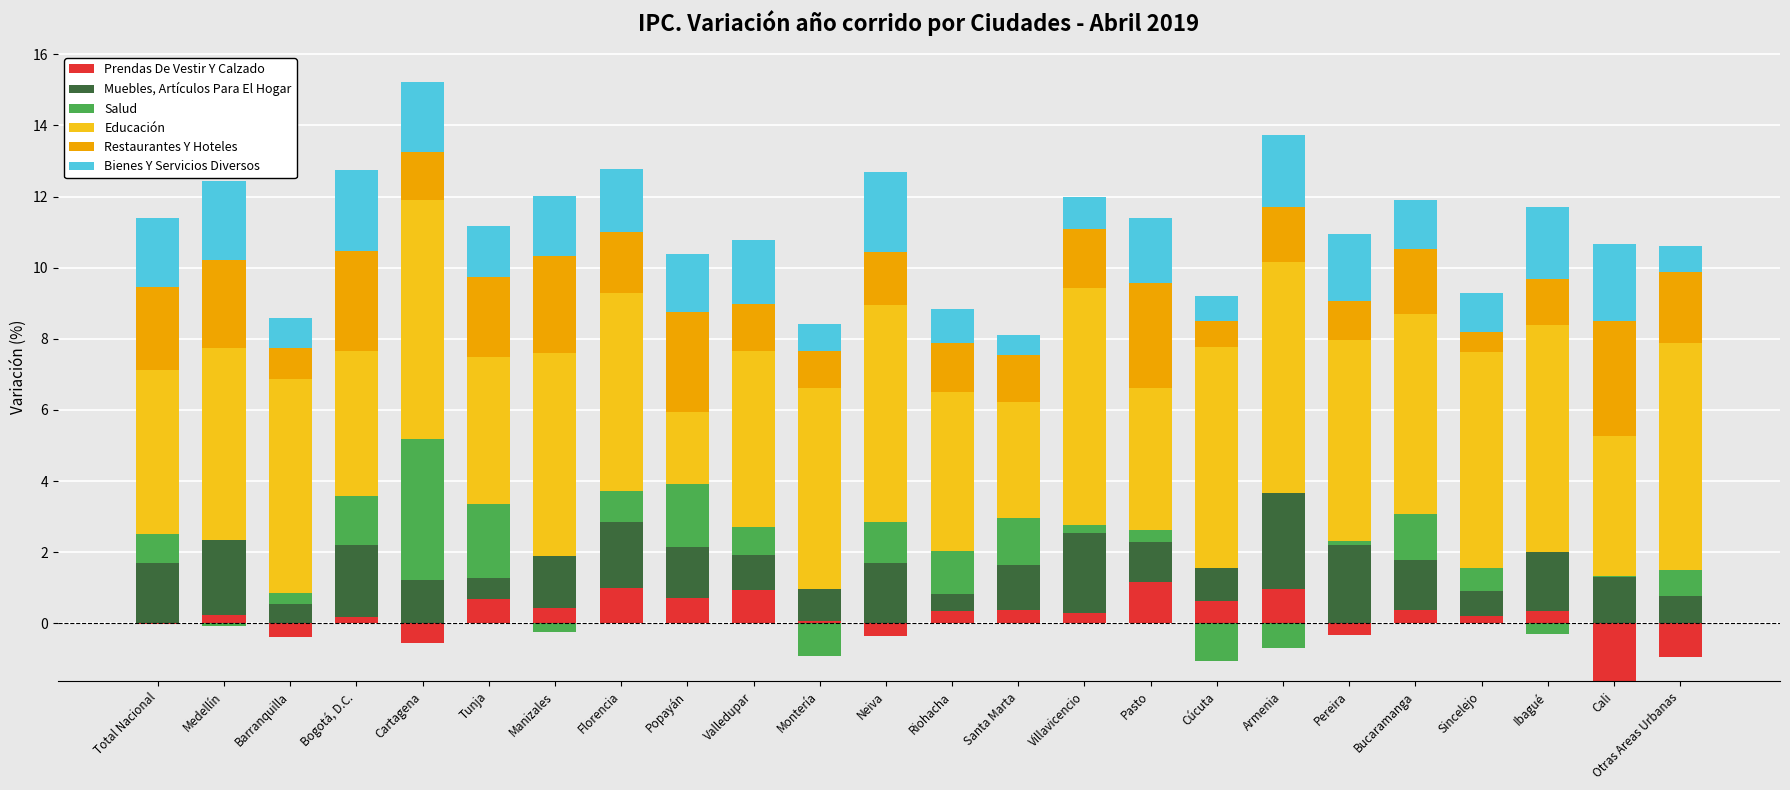

What is the label of the 23rd bar from the right?

Medellín